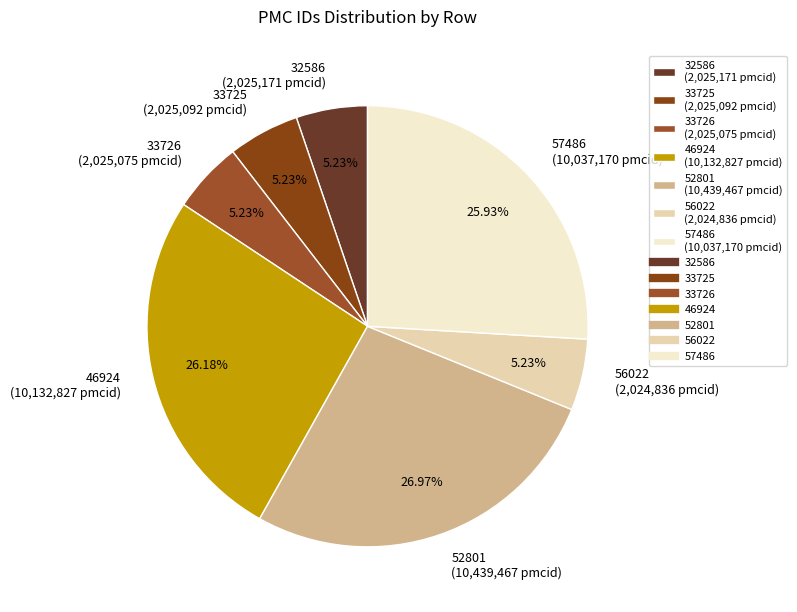

Is it true that 46924 is 13% of the pie?

False